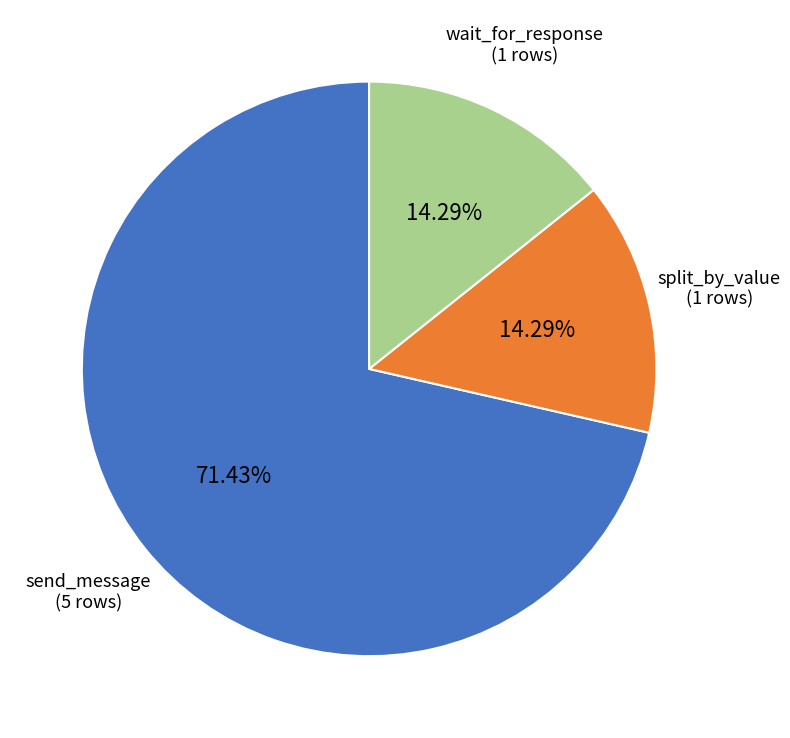

To the nearest percent, what is the average slice percentage?

33%